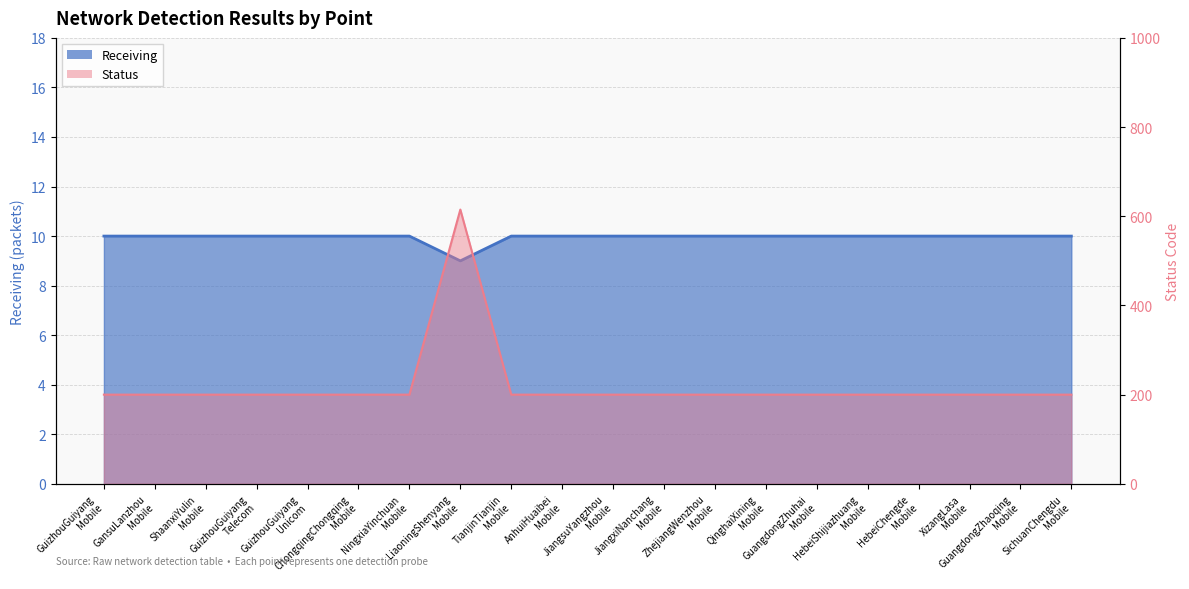

Rank the series at GuizhouGuiyang Mobile from lowest to highest value.

Receiving, Status